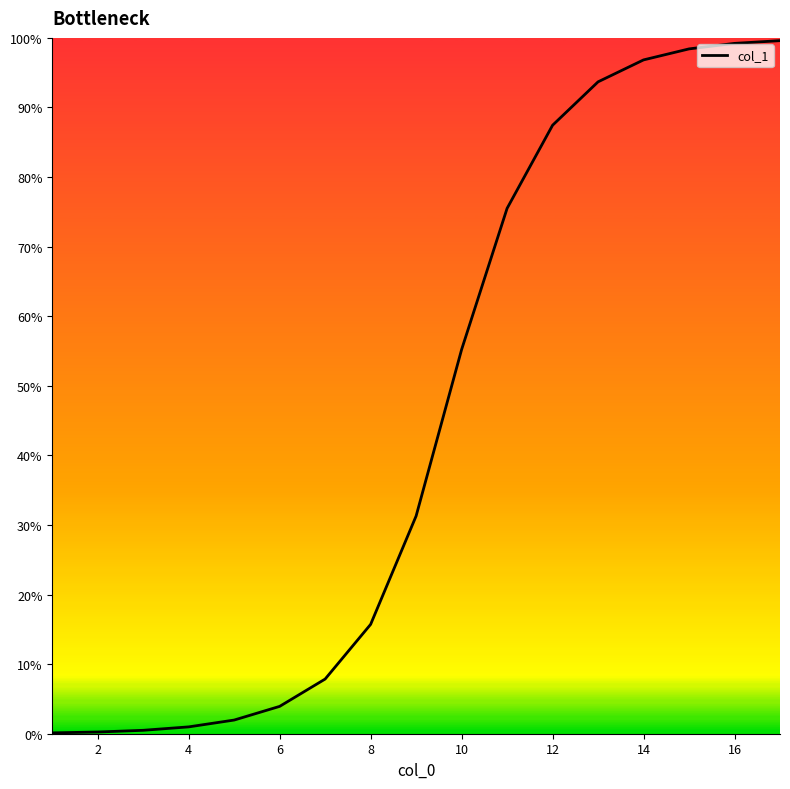

Does the chart display data point markers on the line(s)?

No